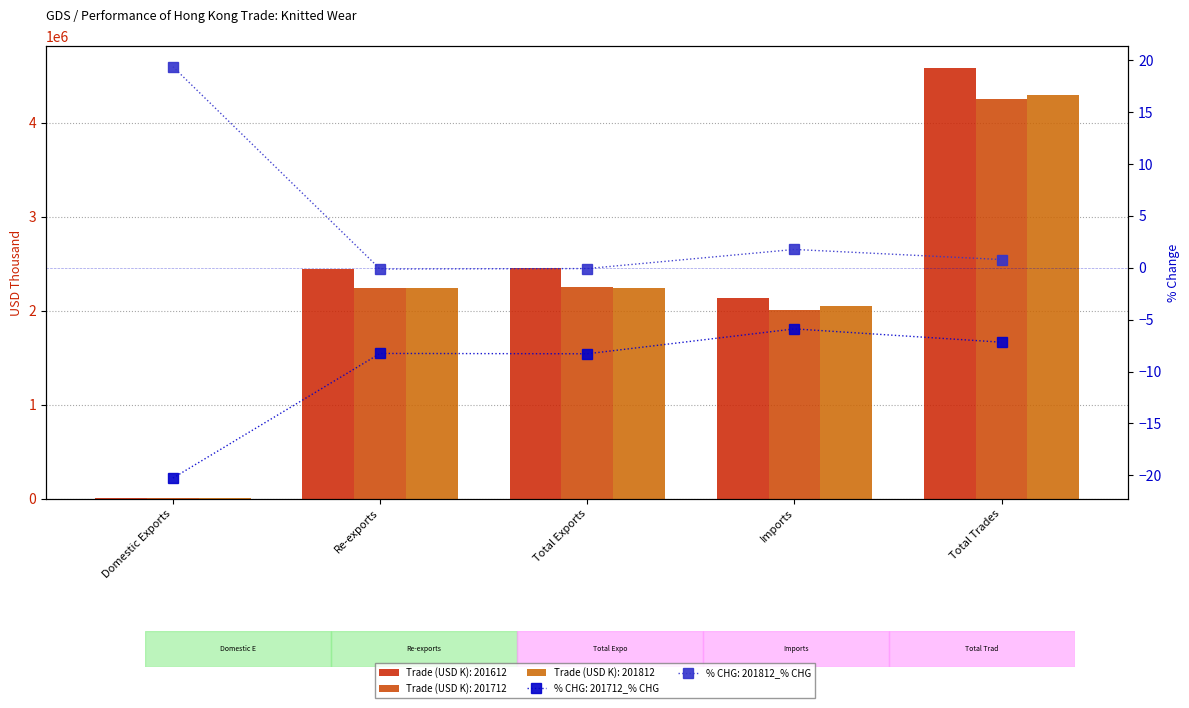

At which label is 201712_% CHG closest to -13?

Total Exports